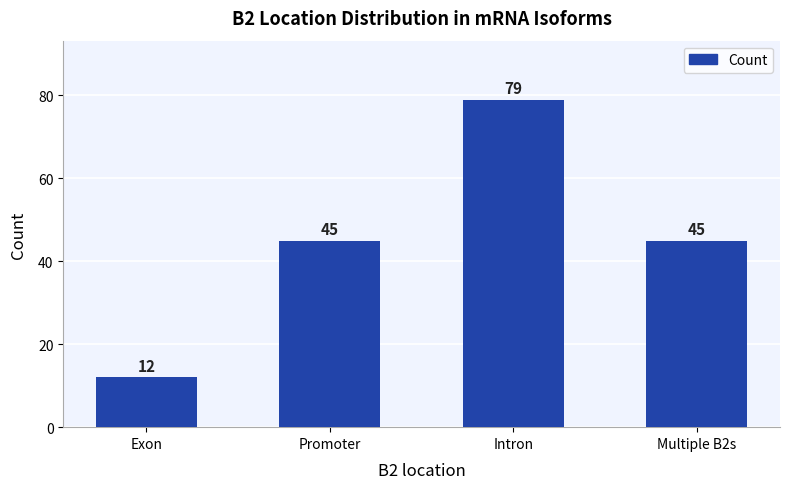

What is the value of the 3rd bar from the left?

79